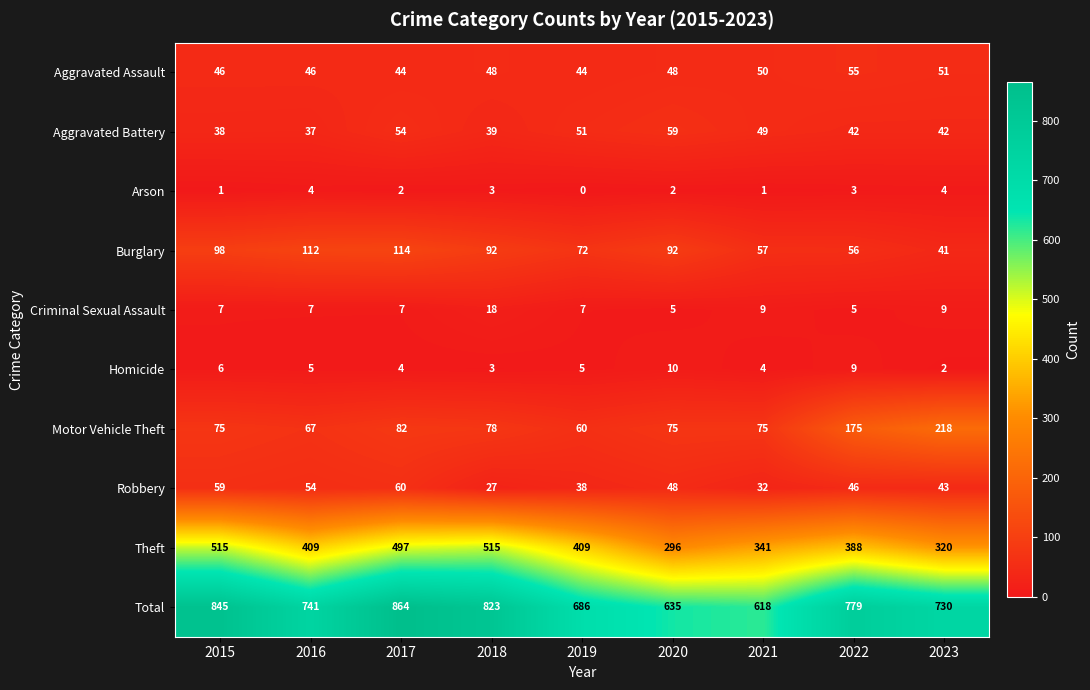

List the labels in order of Robbery value, largest first.

2017, 2015, 2016, 2020, 2022, 2023, 2019, 2021, 2018